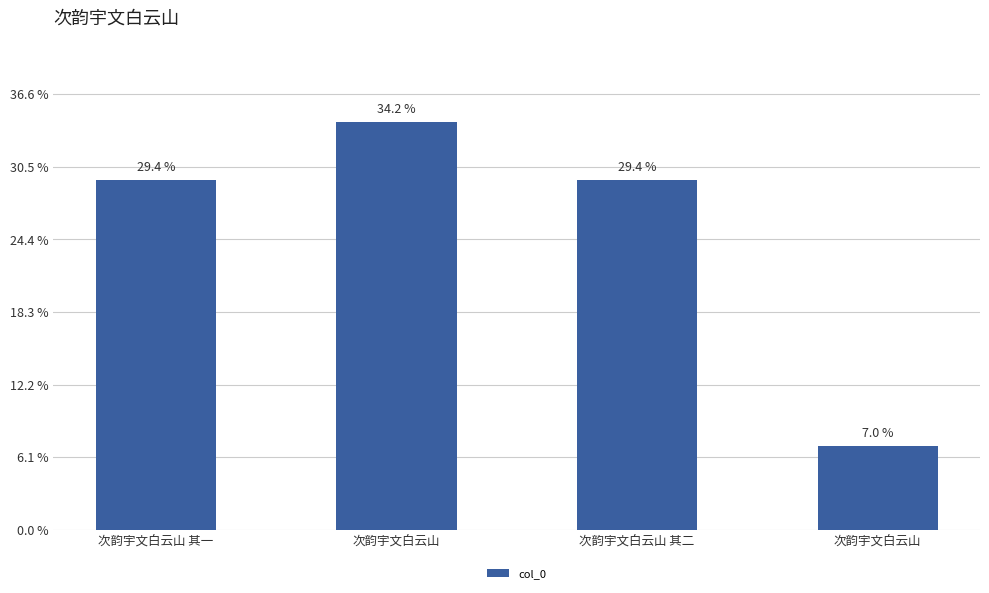

Is it true that the value at 次韵宇文白云山 其二 is 964398?

True